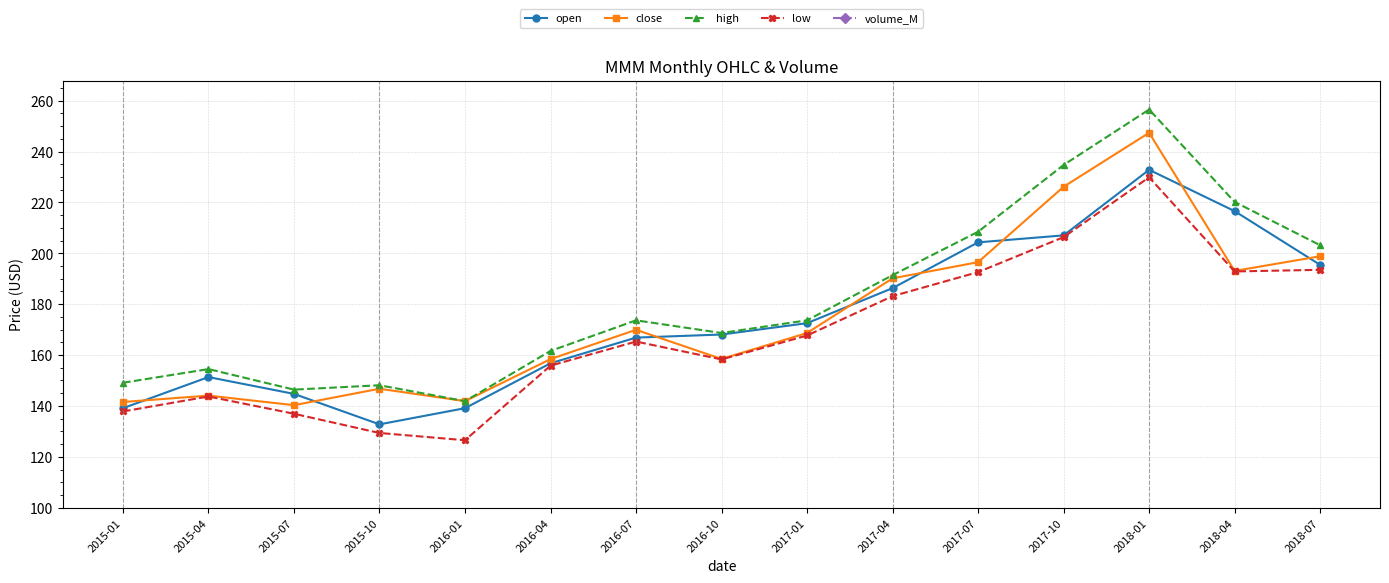

What is the value of the high point at the 13th from the left?

256.5